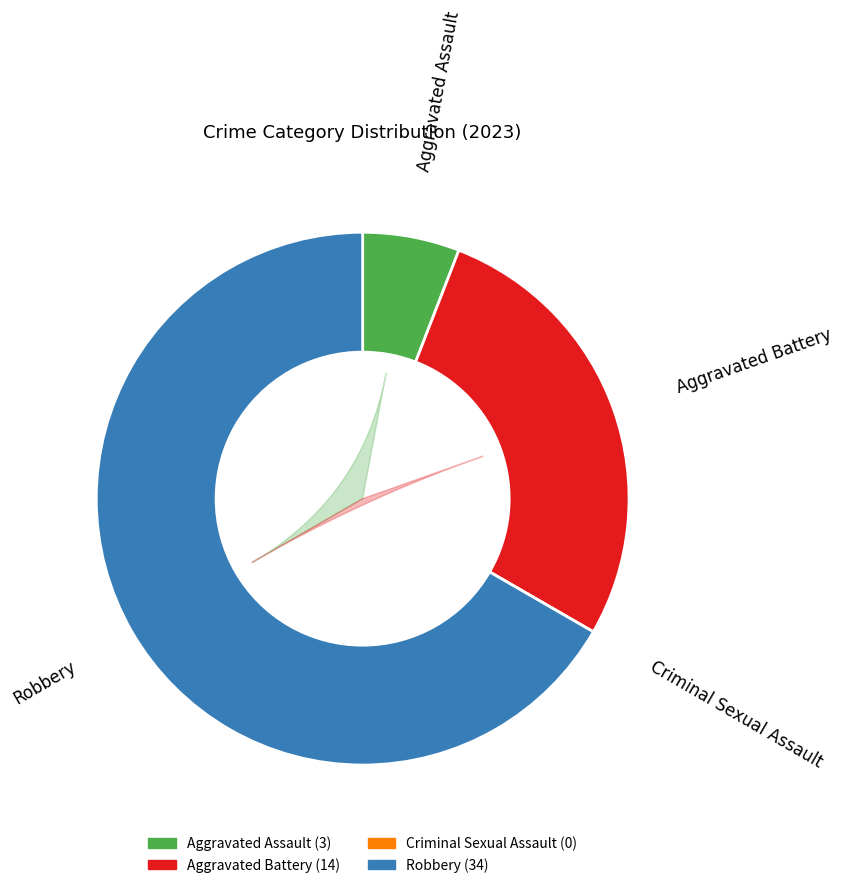

What is the total percentage of Aggravated Battery and Criminal Sexual Assault?

27.5%